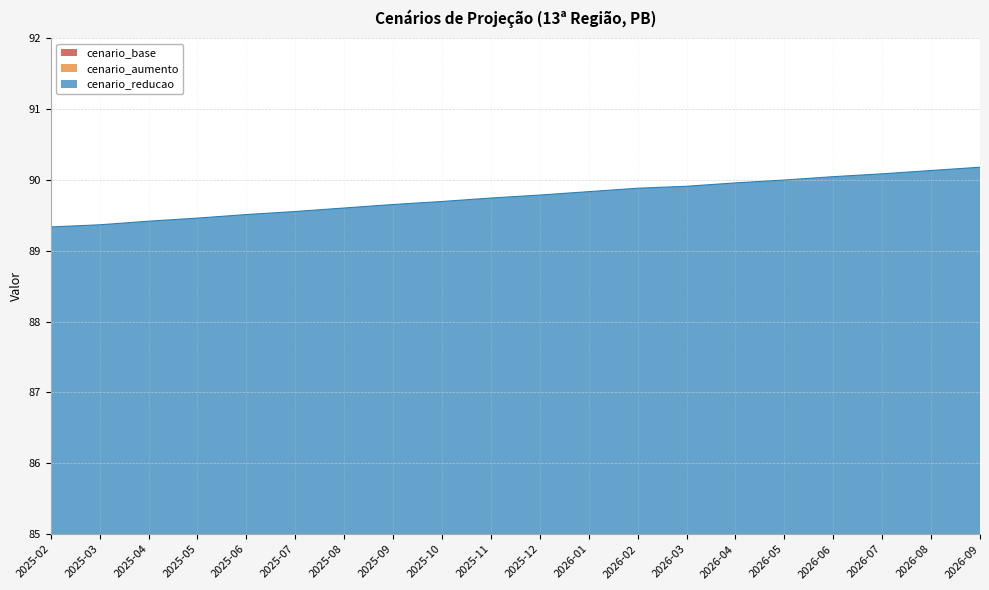

What is the difference between the cenario_reducao values at 2025-10 and 2025-11?

0.1